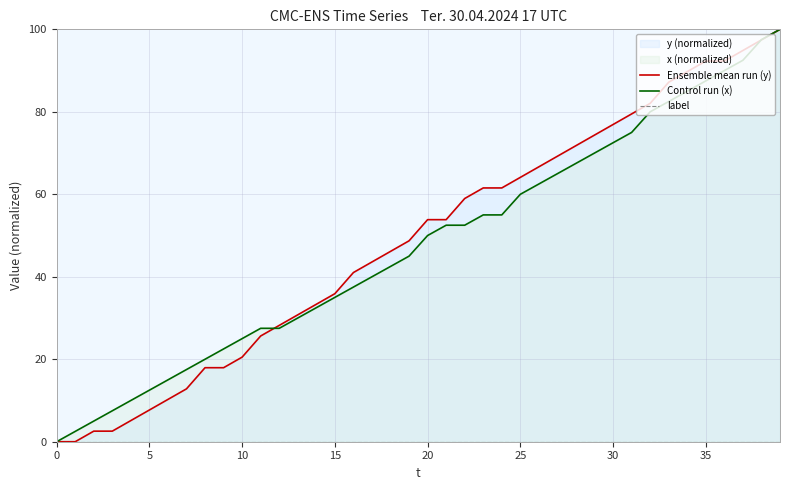

True or false: Control run (x) has more than 1 points higher than both neighbors.

False